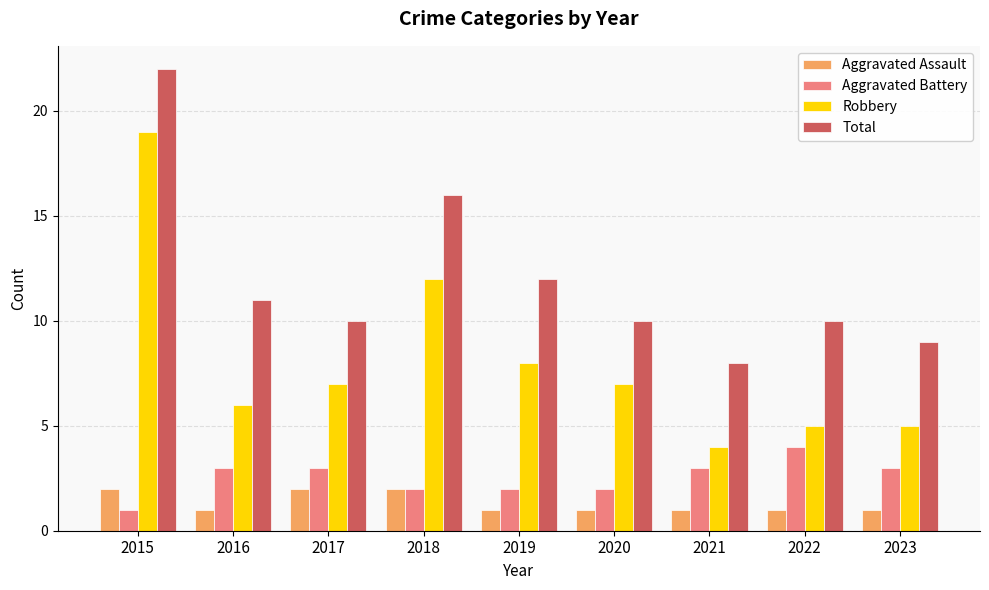

At 2016, list the series in order from smallest to largest.

Aggravated Assault, Aggravated Battery, Robbery, Total